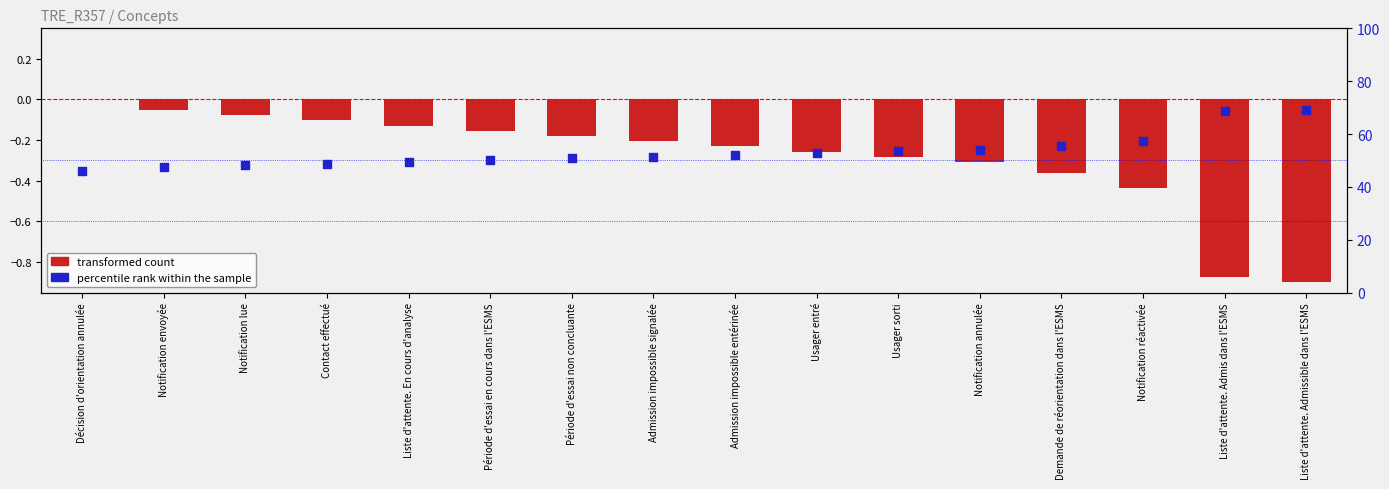

Is the value of percentile rank within the sample at Liste d'attente. Admissible dans l'ESMS greater than the value of transformed count at Usager entré?

Yes